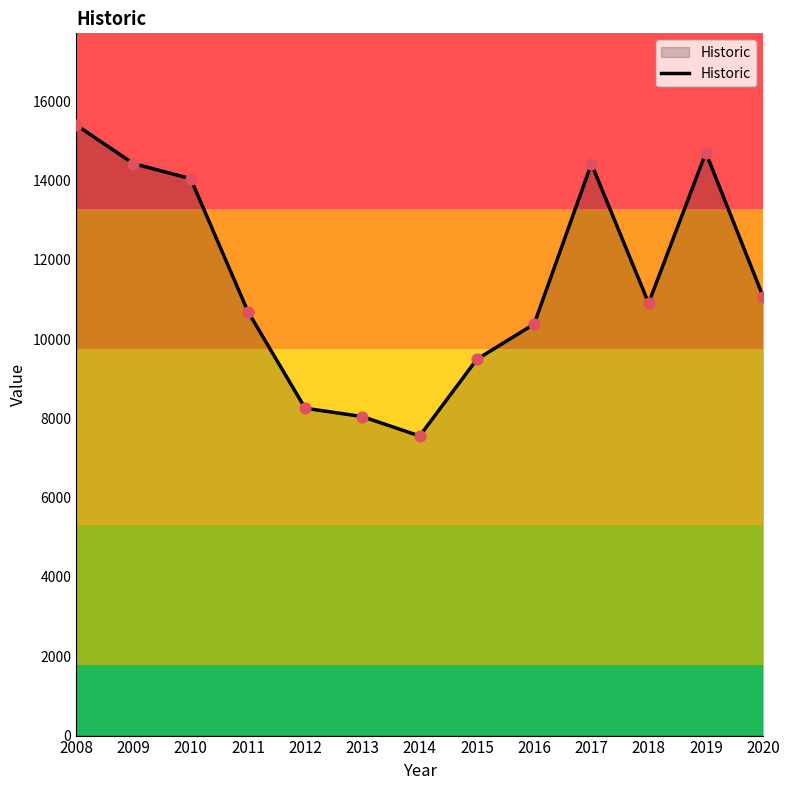

Which has a higher value, 2018 or 2015?

2018